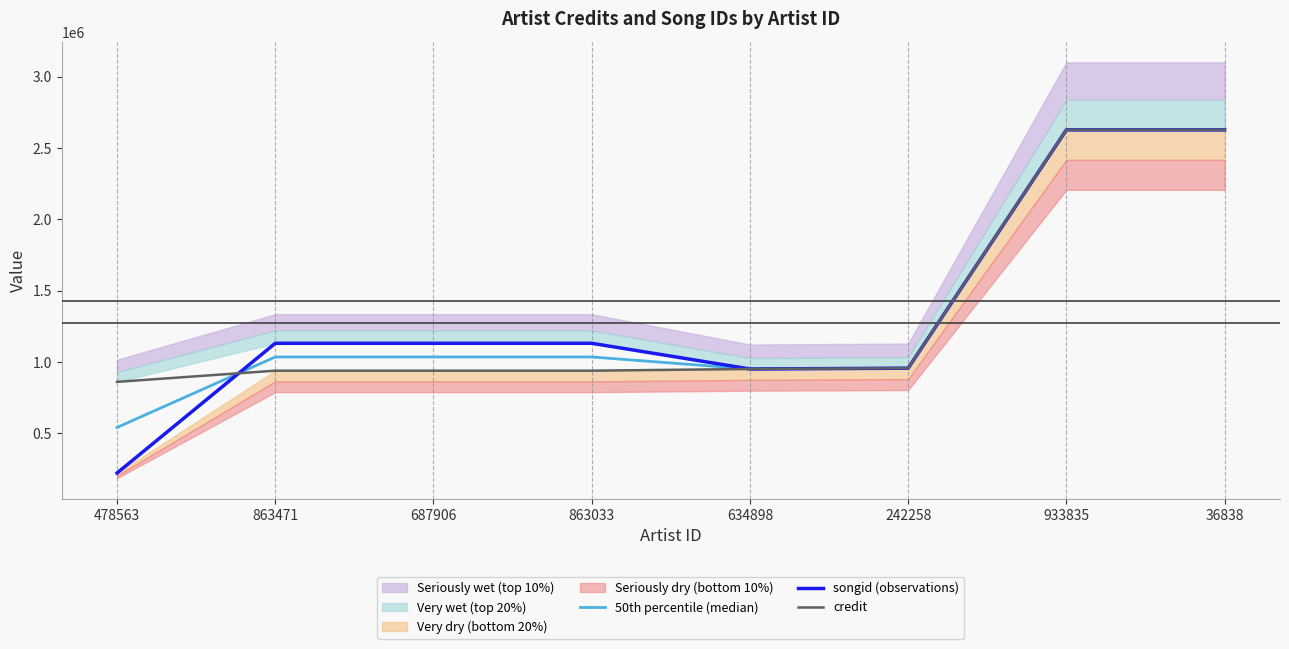

The credit series shows 951915.0 at 634898. True or false?

True